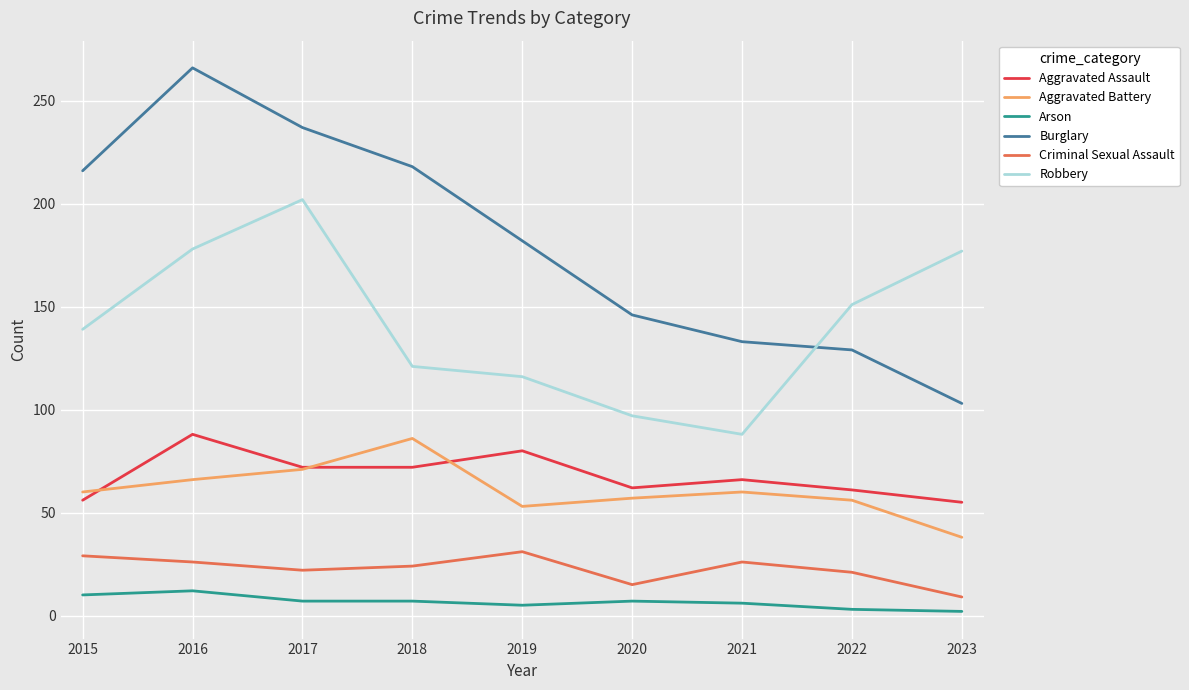

Which series has the largest range (max minus min)?

Burglary